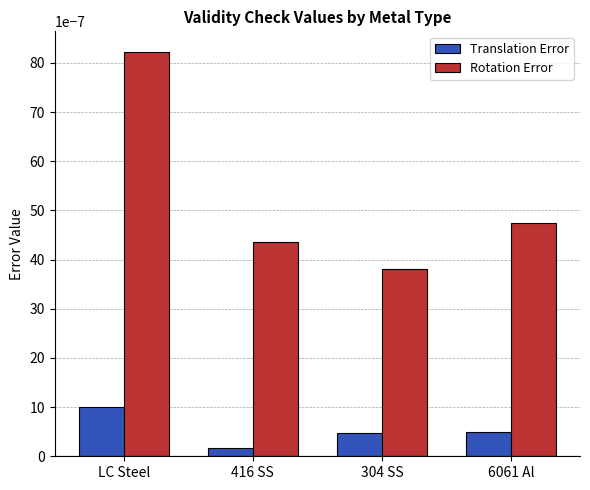

Between 304 SS and 6061 Al, which series saw the biggest shift?

Rotation Error